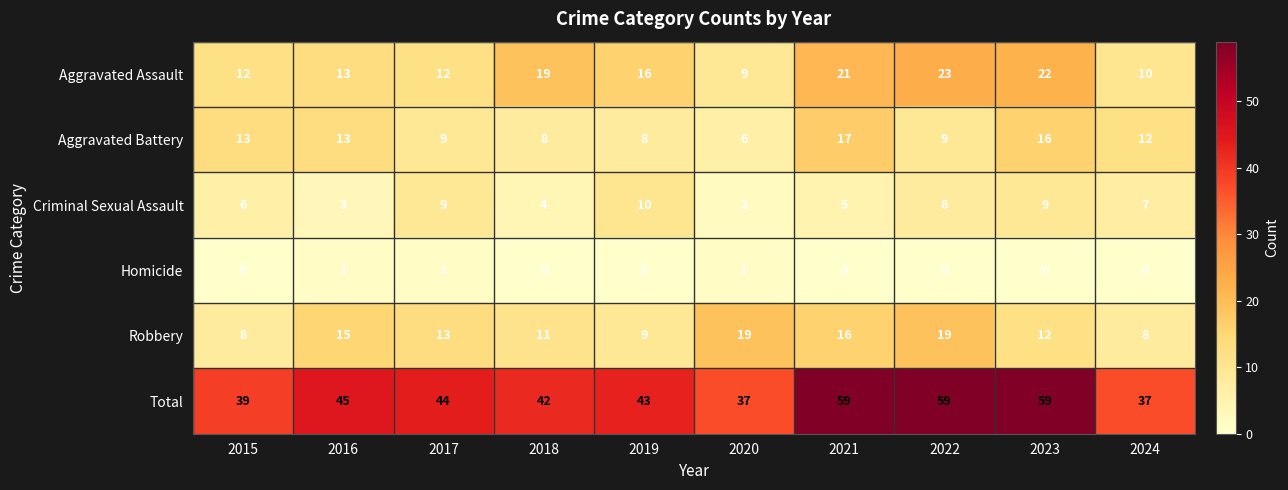

At 2020, list the series in order from smallest to largest.

Homicide, Criminal Sexual Assault, Aggravated Battery, Aggravated Assault, Robbery, Total